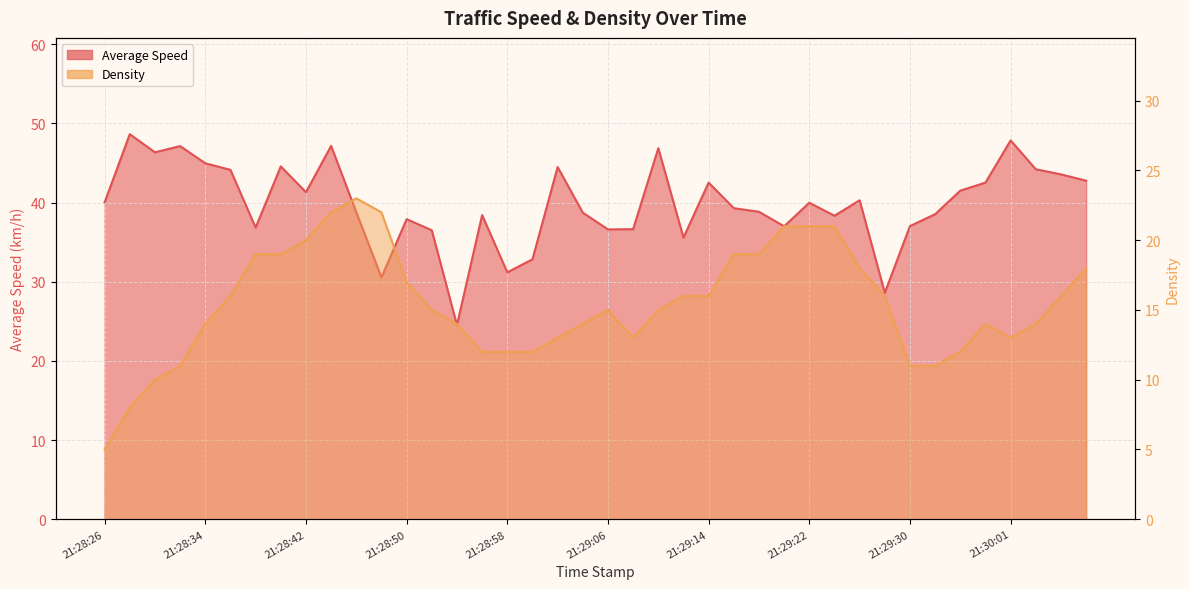

Reading left to right, what are all the values shown in this chart?

Average Speed: 40.0	48.6	46.3	47.1	45.0	44.1	36.8	44.6	41.3	47.2	38.8	30.5	37.9	36.5	24.5	38.4	31.2	32.8	44.5	38.7	36.6	36.6	46.9	35.6	42.5	39.3	38.8	37.0	40.0	38.3	40.3	28.6	37.0	38.5	41.5	42.5	47.8	44.2	43.6	42.8
Density: 5.0	8.0	10.0	11.0	14.0	16.0	19.0	19.0	20.0	22.0	23.0	22.0	17.0	15.0	14.0	12.0	12.0	12.0	13.0	14.0	15.0	13.0	15.0	16.0	16.0	19.0	19.0	21.0	21.0	21.0	18.0	16.0	11.0	11.0	12.0	14.0	13.0	14.0	16.0	18.0